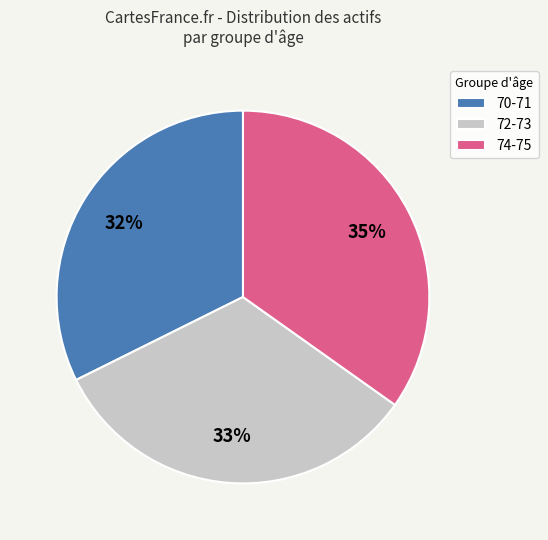

Is 72-73 the majority of the pie?

No